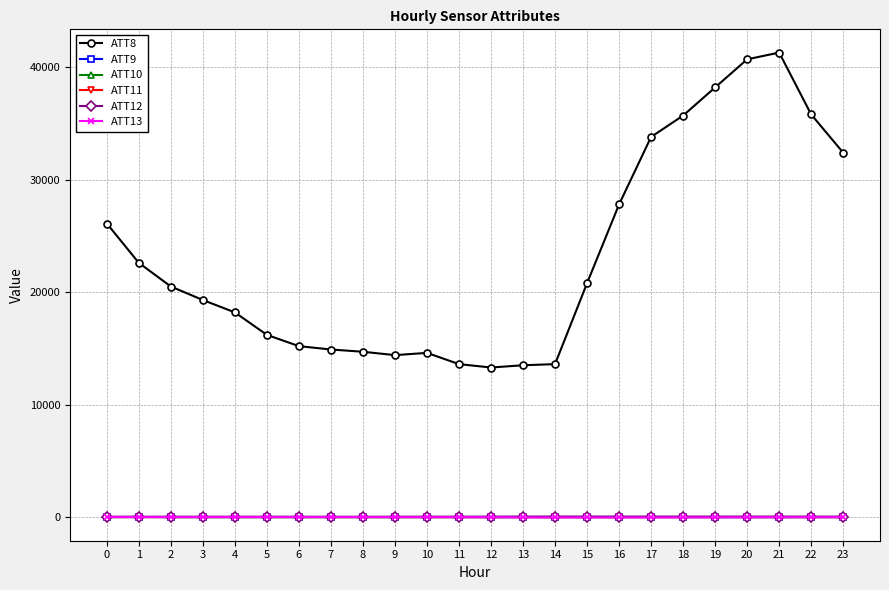

The value of ATT8 at 10 is 14600.0. True or false?

True